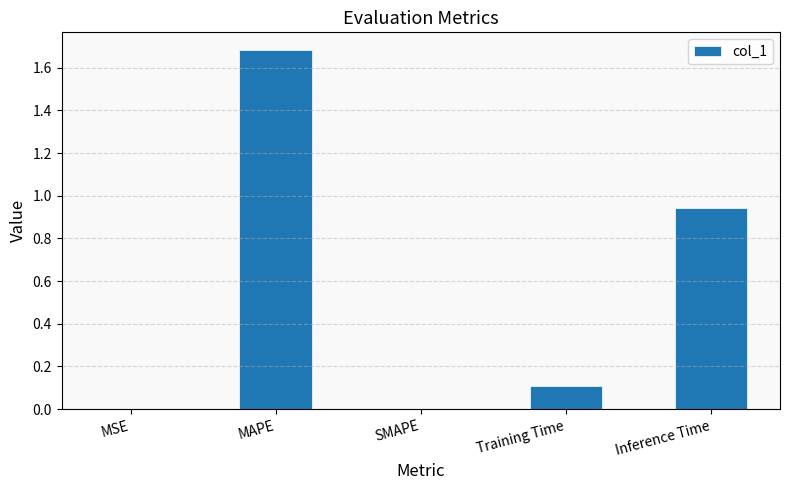

What is the sum of all values?

2.7